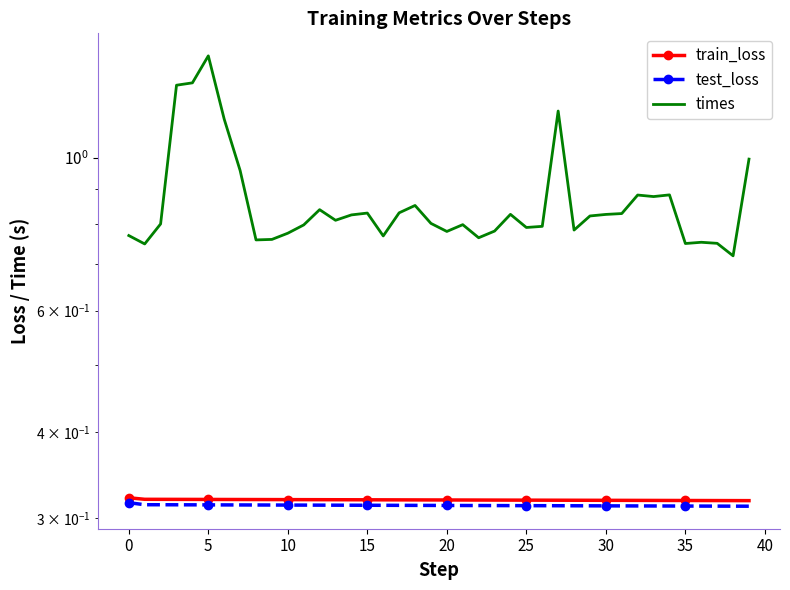

Rank the series by their maximum value, from highest to lowest.

times, train_loss, test_loss